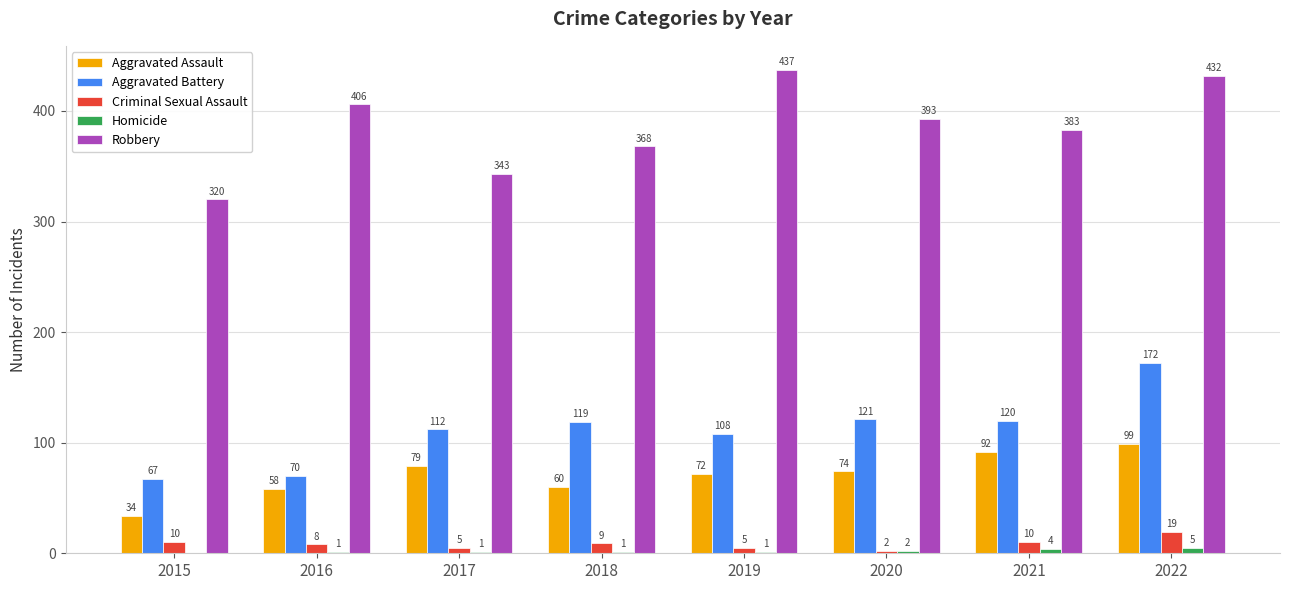

Reading left to right, transcribe all the data shown in this chart.

Aggravated Assault: 2015=34	2016=58	2017=79	2018=60	2019=72	2020=74	2021=92	2022=99
Aggravated Battery: 2015=67	2016=70	2017=112	2018=119	2019=108	2020=121	2021=120	2022=172
Criminal Sexual Assault: 2015=10	2016=8	2017=5	2018=9	2019=5	2020=2	2021=10	2022=19
Homicide: 2015=0	2016=1	2017=1	2018=1	2019=1	2020=2	2021=4	2022=5
Robbery: 2015=320	2016=406	2017=343	2018=368	2019=437	2020=393	2021=383	2022=432